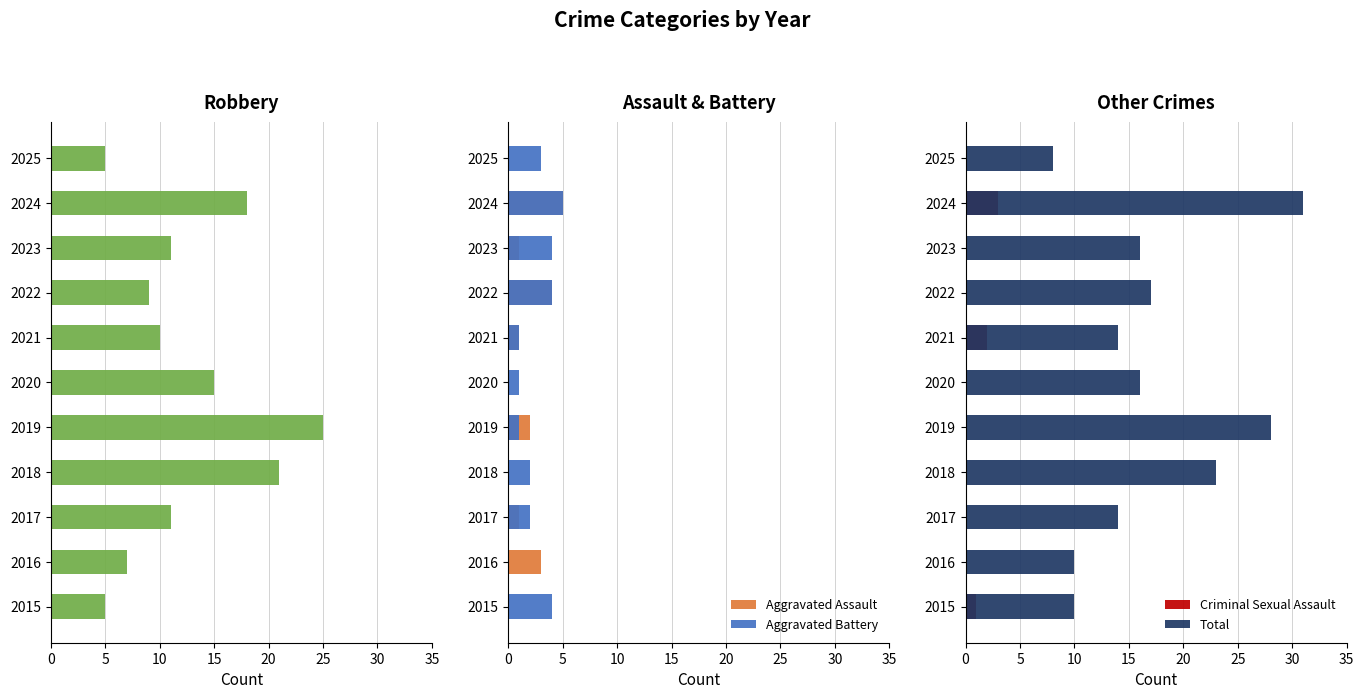

What is the value of the Aggravated Battery bar at the 3rd from the left?

2